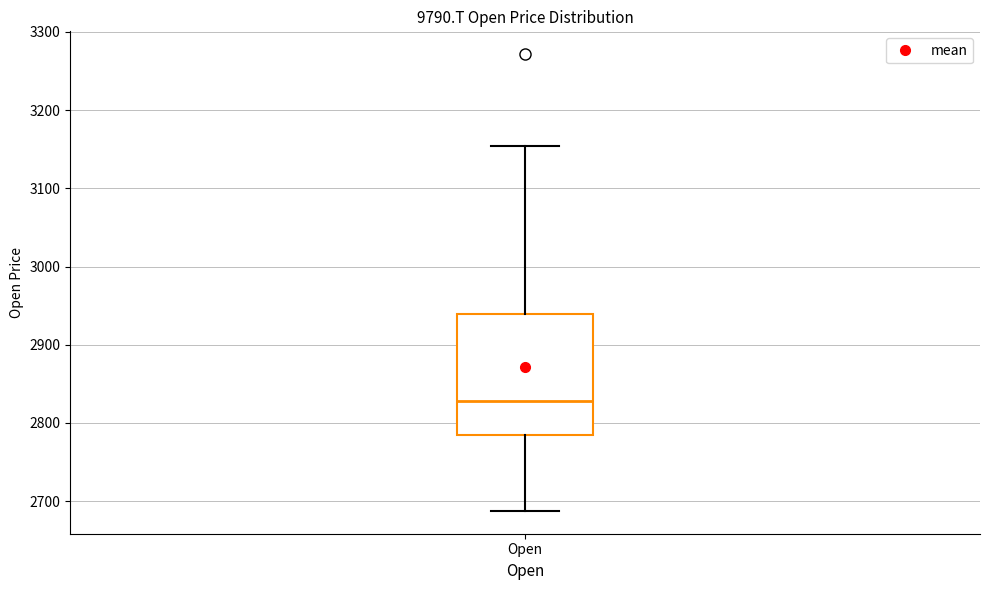

Read this box plot against the y-axis: the position of the median line, the range covered by the box, and the ends of both whiskers. The values are not printed on the chart, so give them approximately, as read against the axis.

median 2830, box 2780 to 2940, whiskers 2690 to 3150